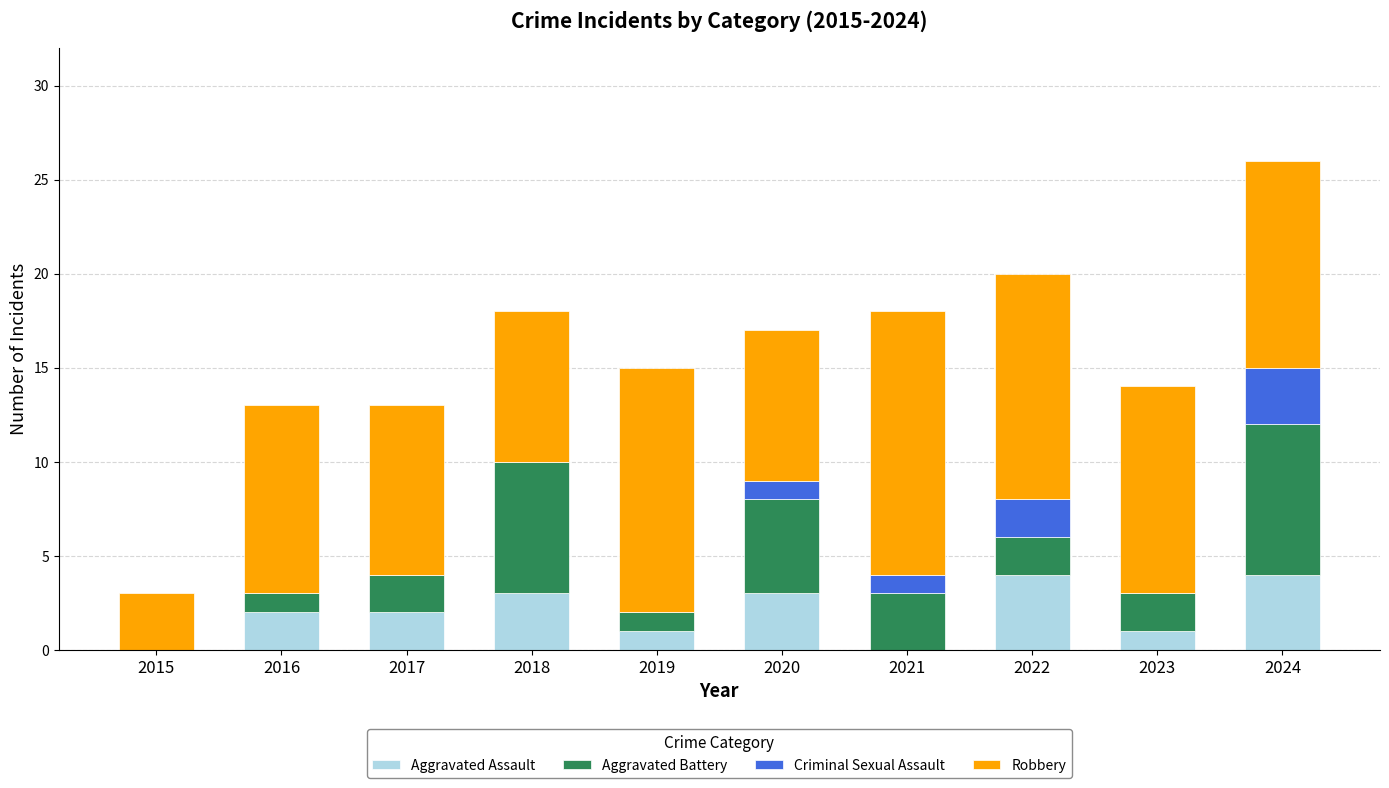

At which category is the sum across all series the highest?

2024